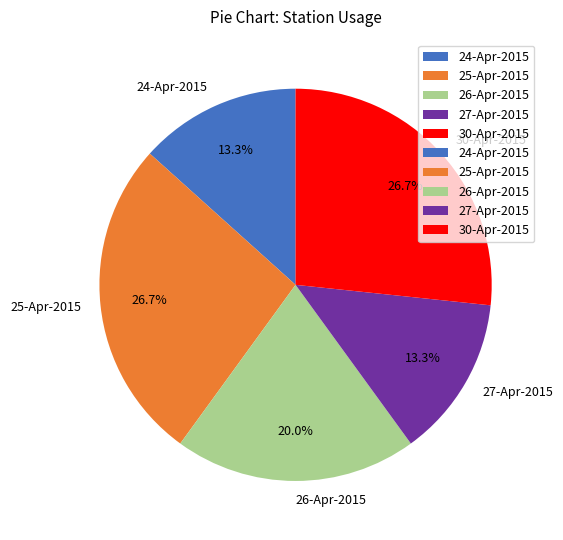

To the nearest percent, what is the combined percentage of 25-Apr-2015 and 30-Apr-2015?

53%